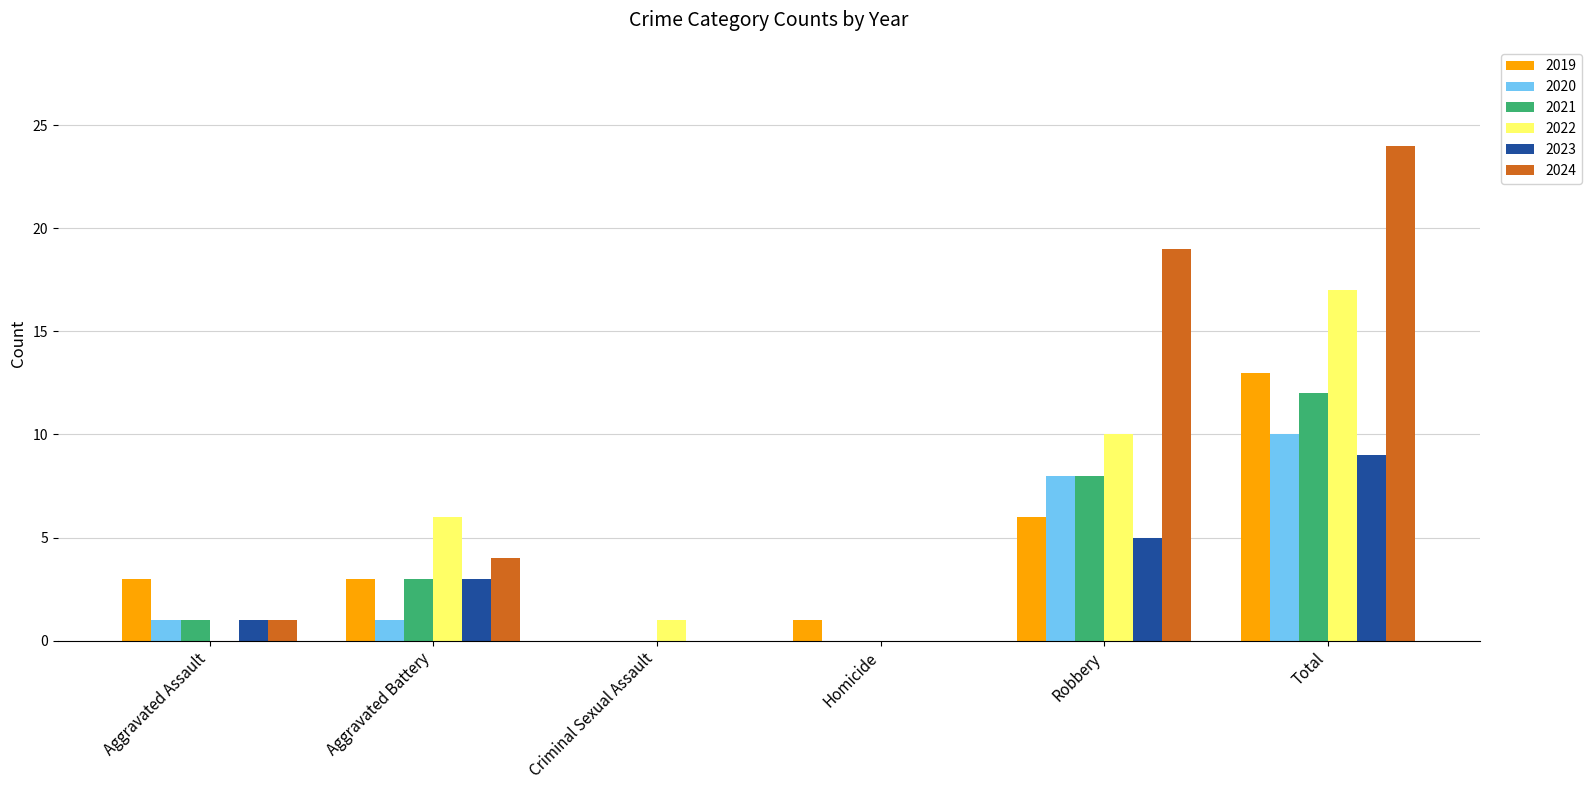

What are all the series names shown in the legend?

2019, 2020, 2021, 2022, 2023, 2024